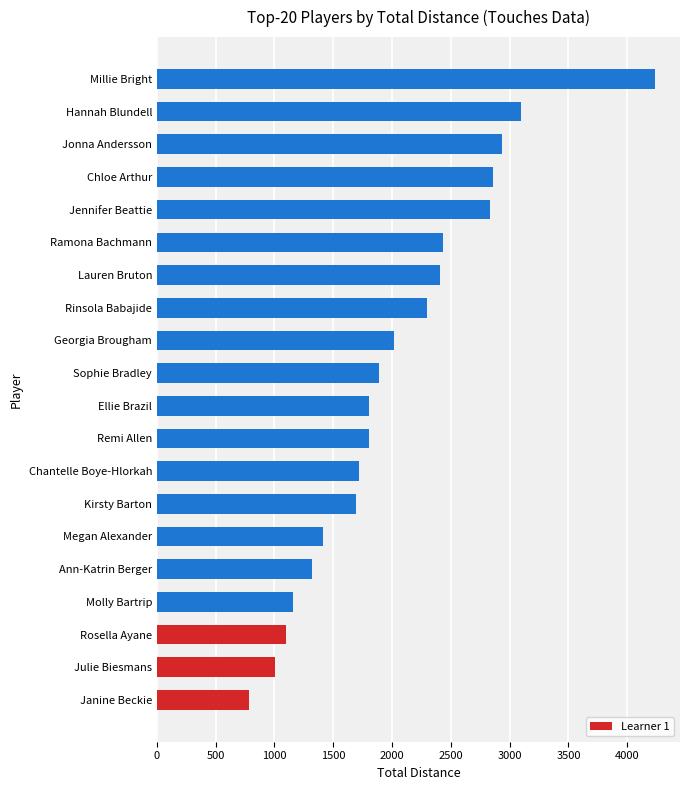

Which label corresponds to the largest value in the chart?

Millie Bright